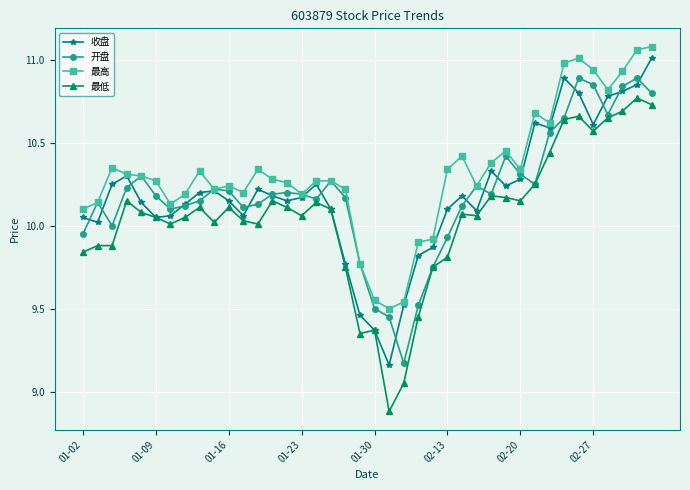

True or false: 最低 and 最高 cross at least once.

False